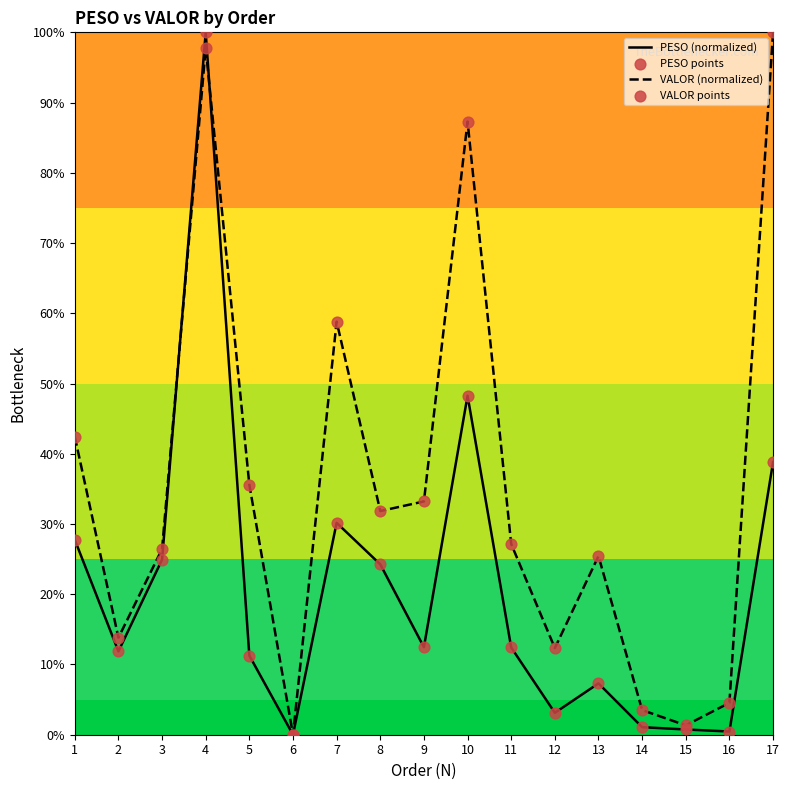

What is the total value across all series at 14?

4.6